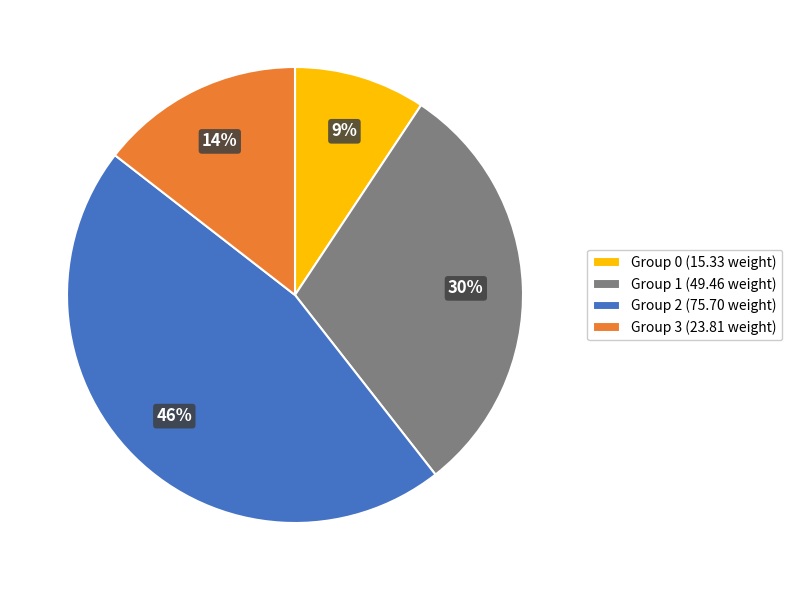

Between Group 3 (23.81 weight) and Group 0 (15.33 weight), which is larger?

Group 3 (23.81 weight)